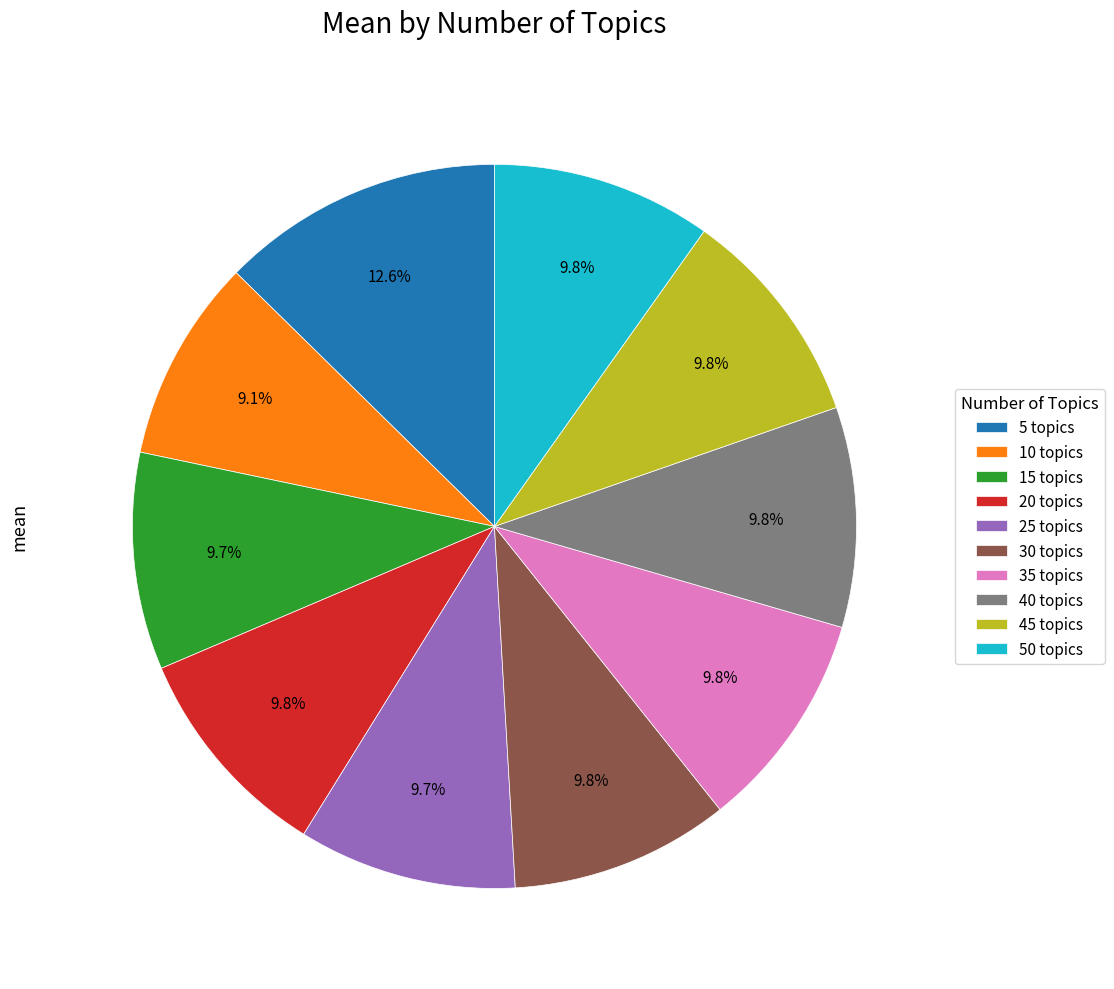

Is the sum of 45 topics and 20 topics greater than half?

No